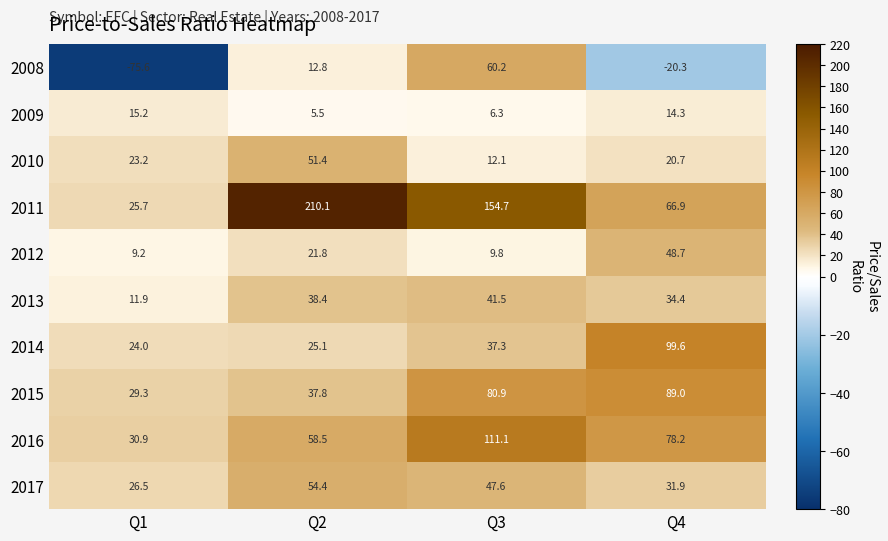

What is the total value across all series at Q3?

561.5